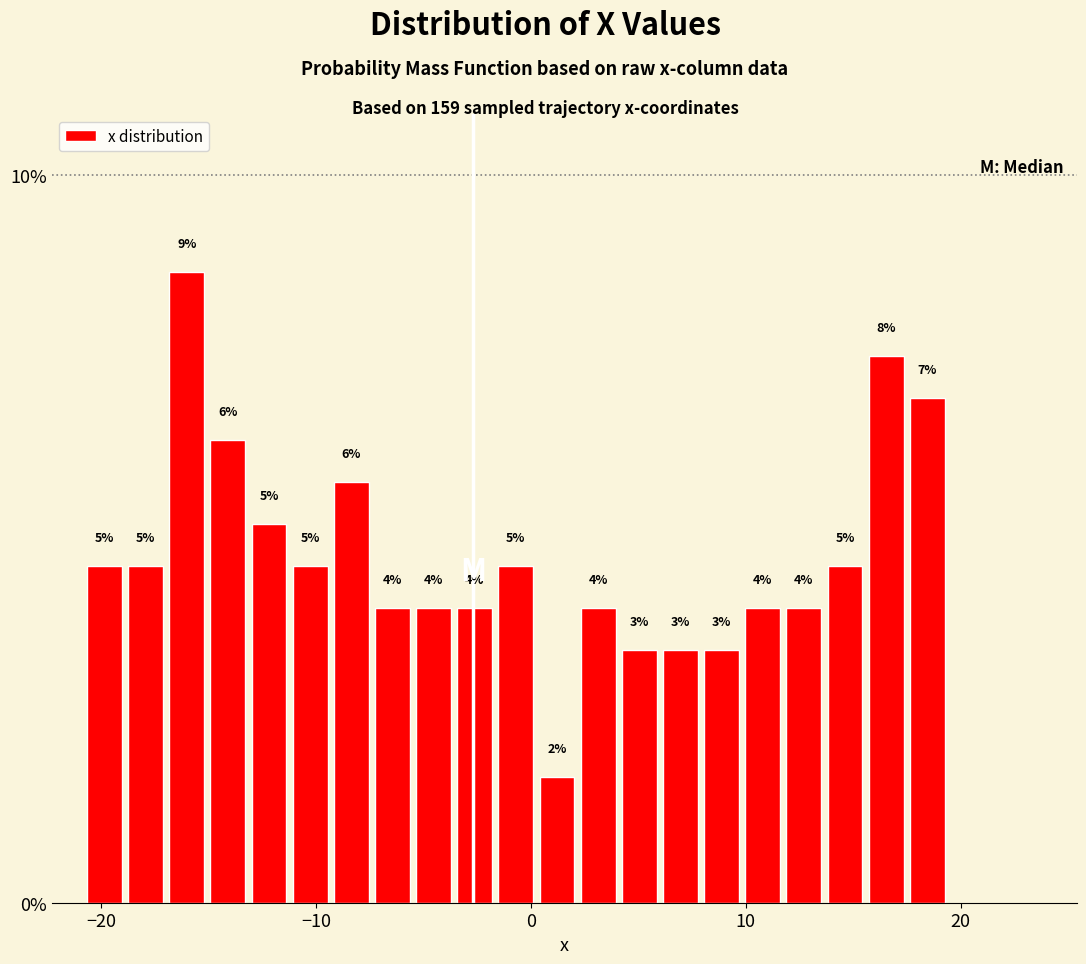

Around what value on the x-axis is the tallest bar? Give the approximate position of its centre, as read against the axis.

-16